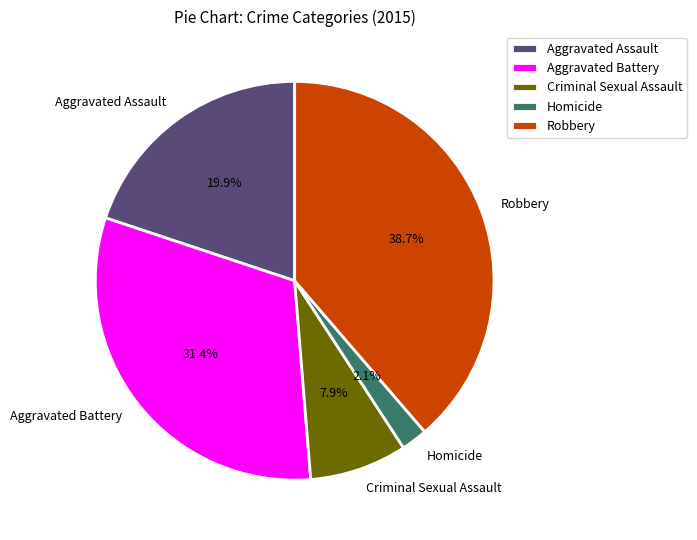

Which slice is the smallest?

Homicide